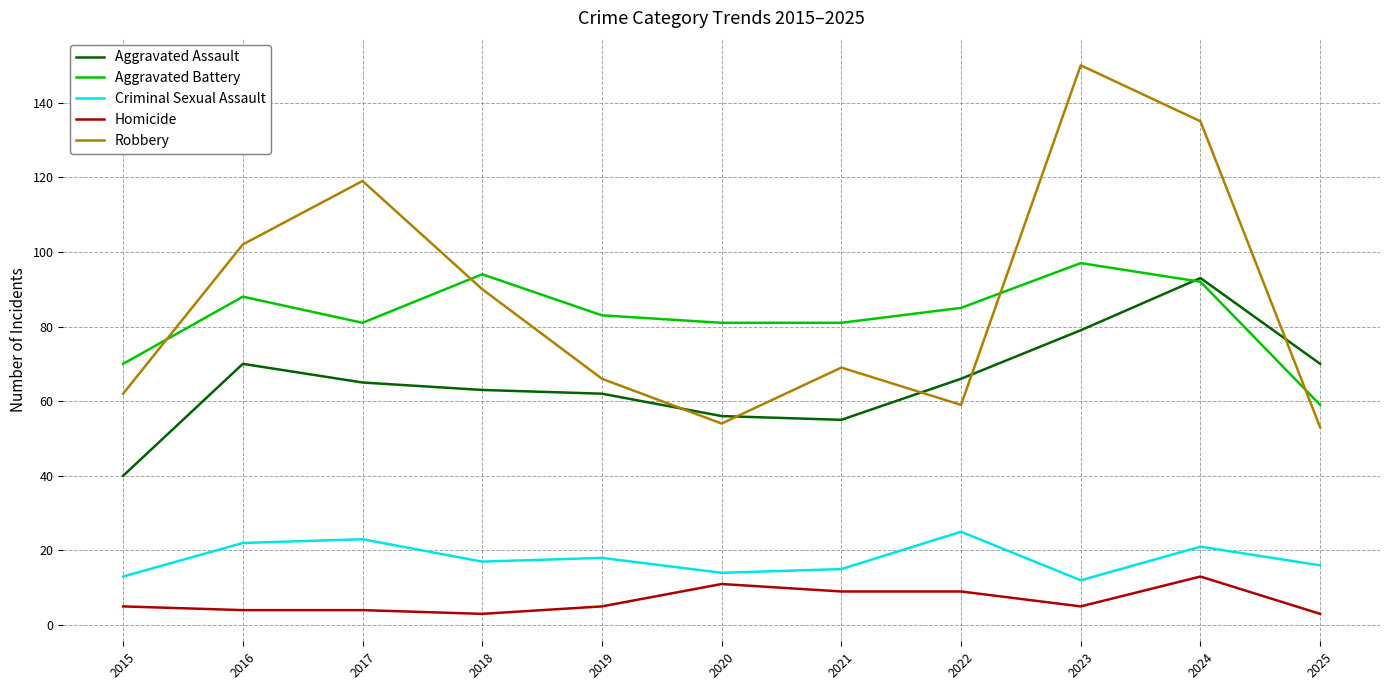

What is the greatest value displayed?

150